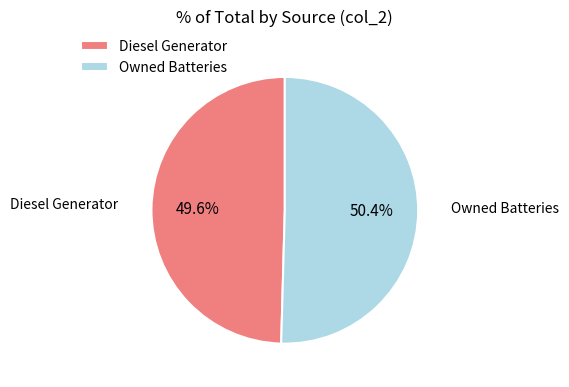

Does any single category account for the majority?

Yes